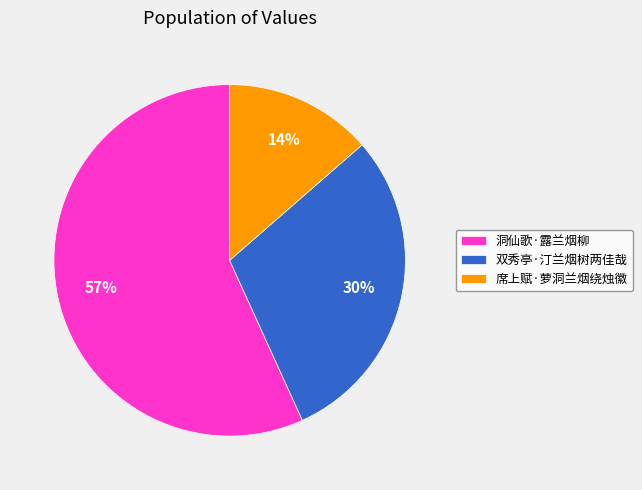

Is the sum of 洞仙歌·露兰烟柳 and 席上赋·萝洞兰烟绕烛徽 greater than half?

Yes